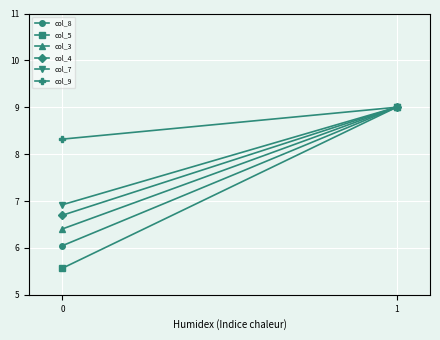

Count the col_5 values in the range 5 to 9.

2